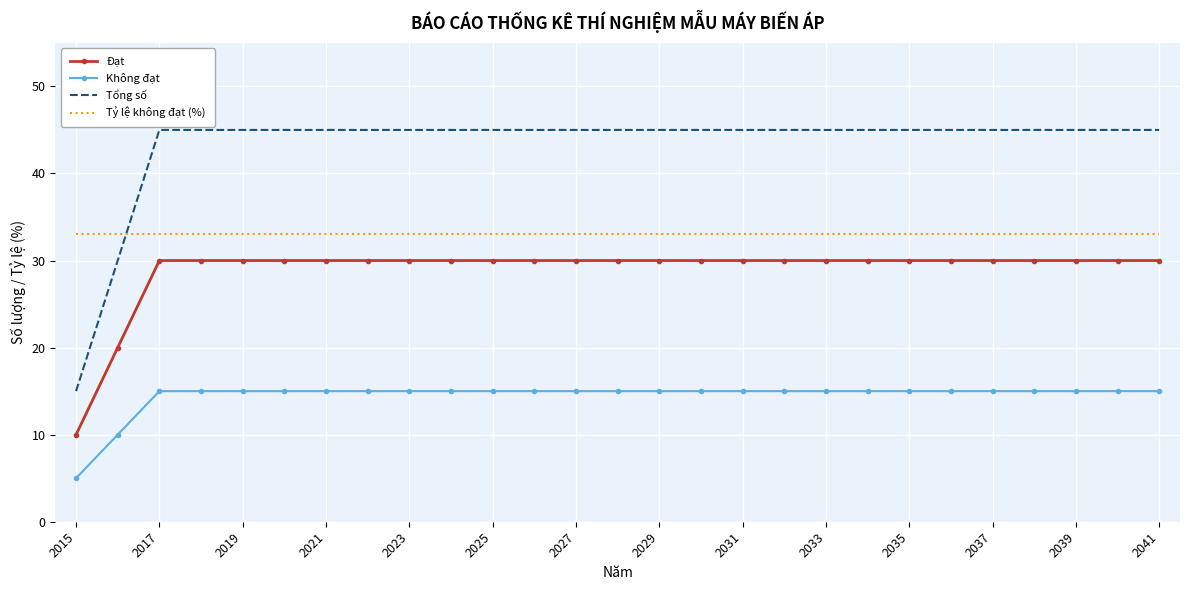

True or false: Tỷ lệ không đạt (%) and Tổng số cross at least once.

True